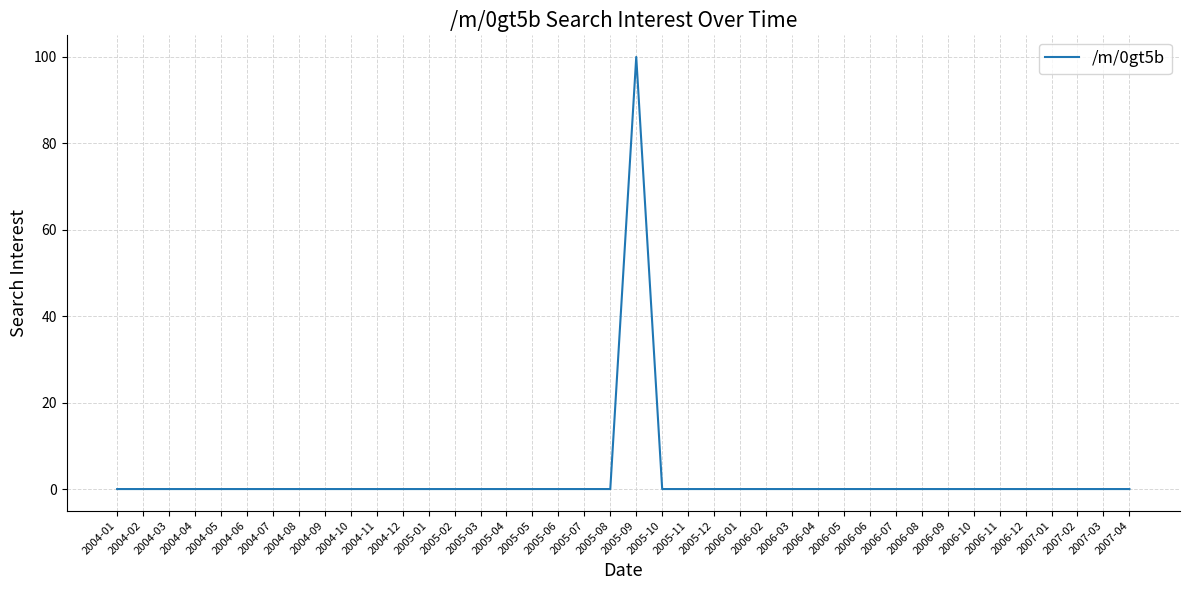

The chart shows a value of 0 at 2006-06. True or false?

True